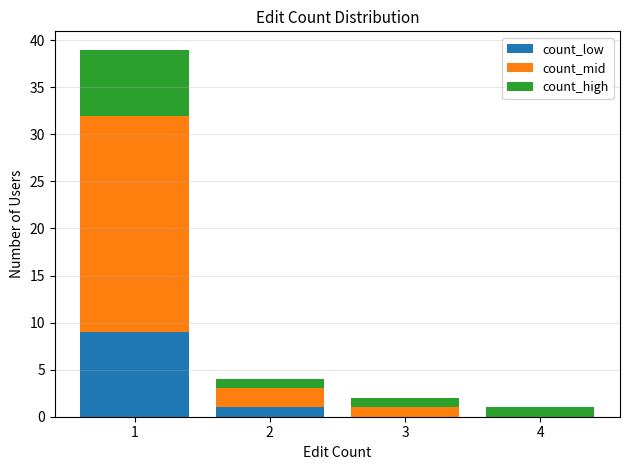

The value of count_low at 2 is 1. True or false?

True